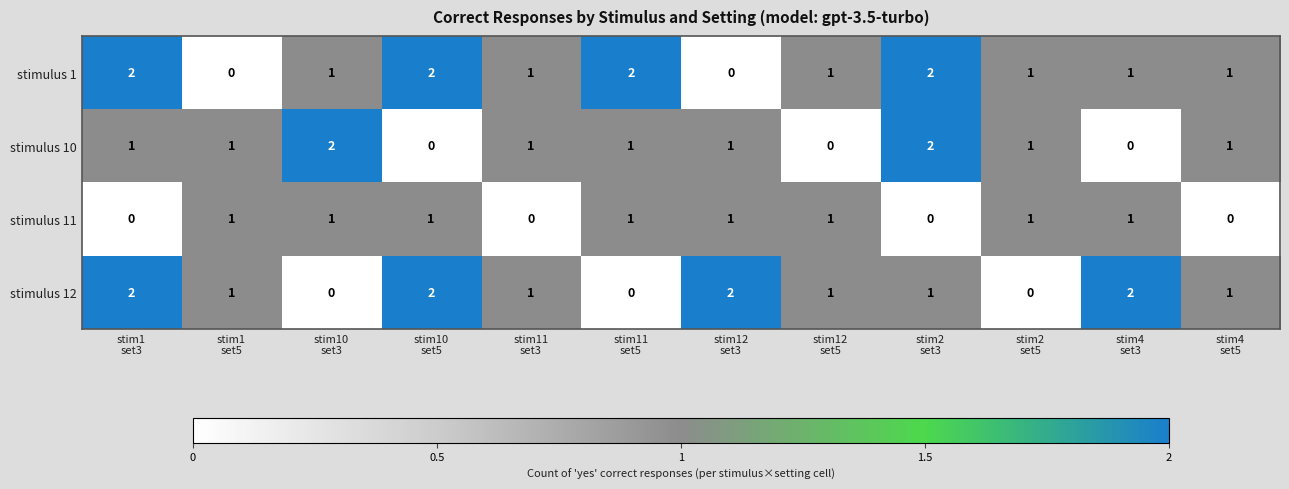

How many series are shown in this chart?

4